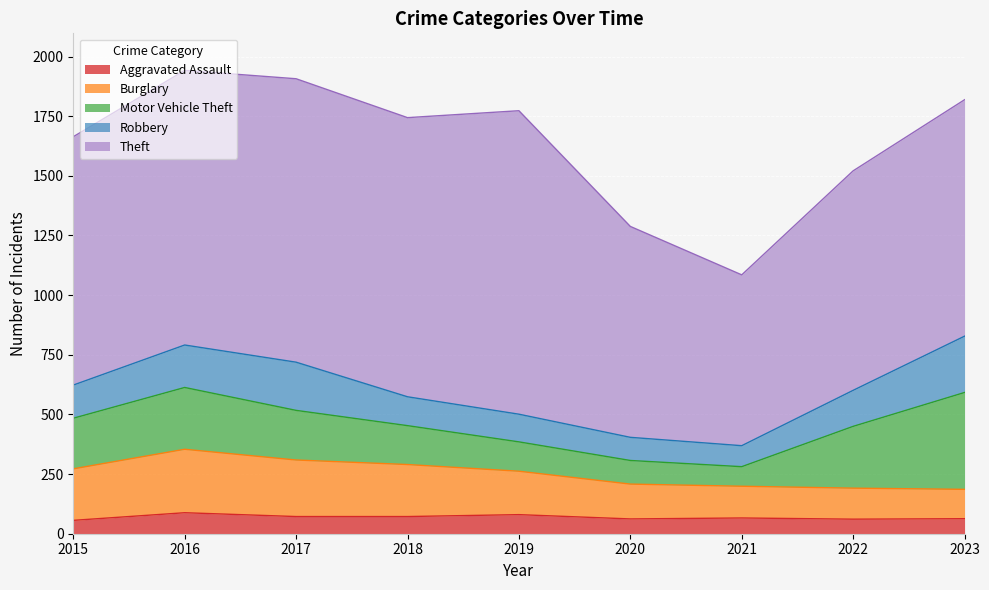

What is the lowest value of the Theft series?

716